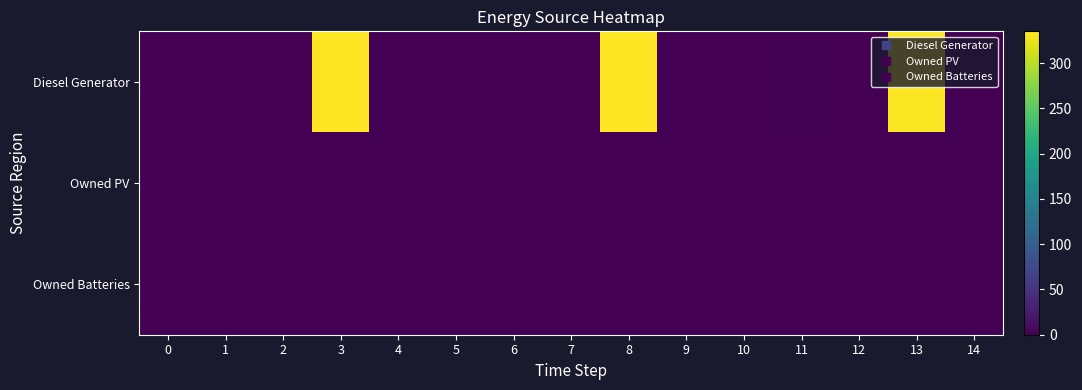

What is the total value across all series at 8?

334.0